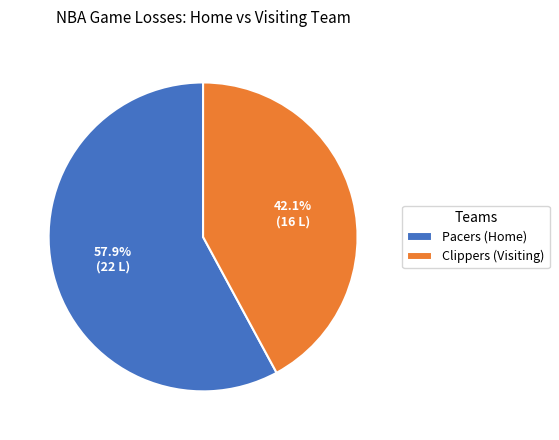

The Pacers (Home) slice represents 58% of the pie. True or false?

True